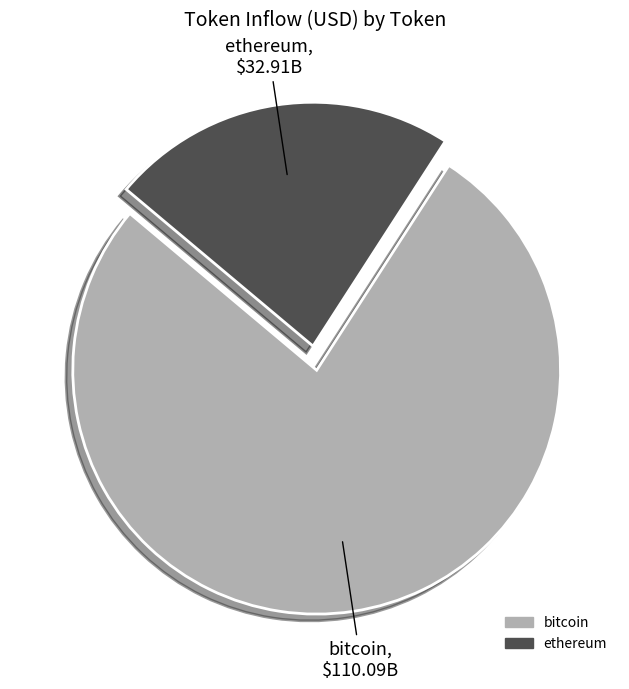

The ethereum slice represents 23% of the pie. True or false?

True